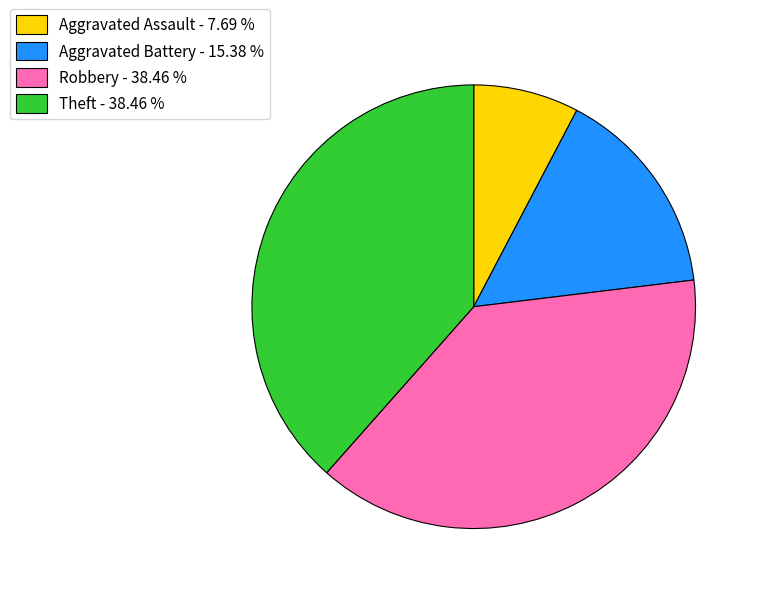

Which category has the smallest portion of the pie?

Aggravated Assault